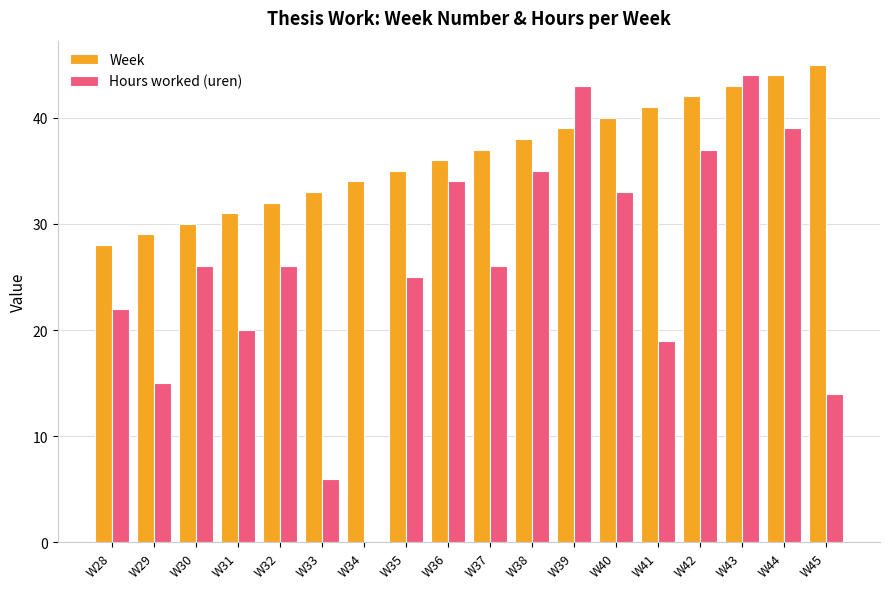

Count the number of data series in this chart.

2